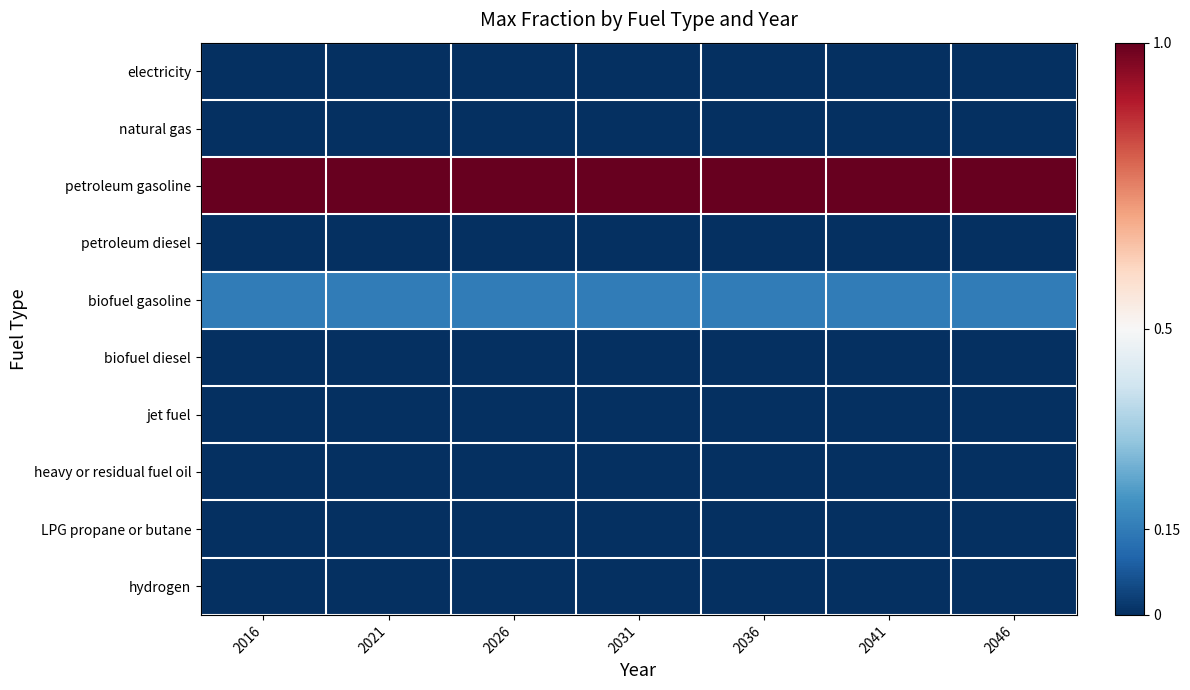

What is the difference between the highest and lowest values at 2031?

1.0